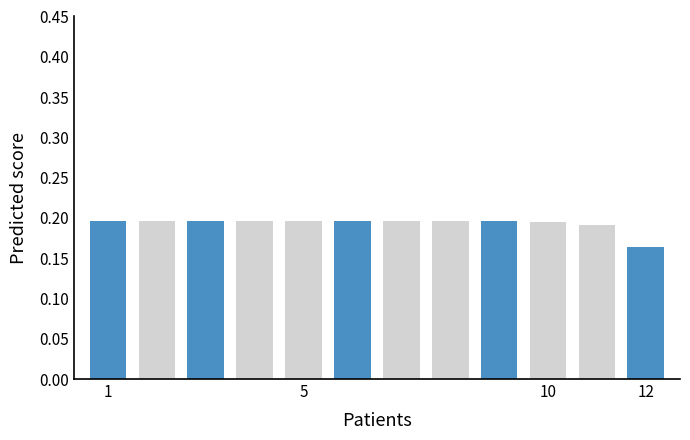

The chart shows a value of 0.2 at 2. True or false?

True